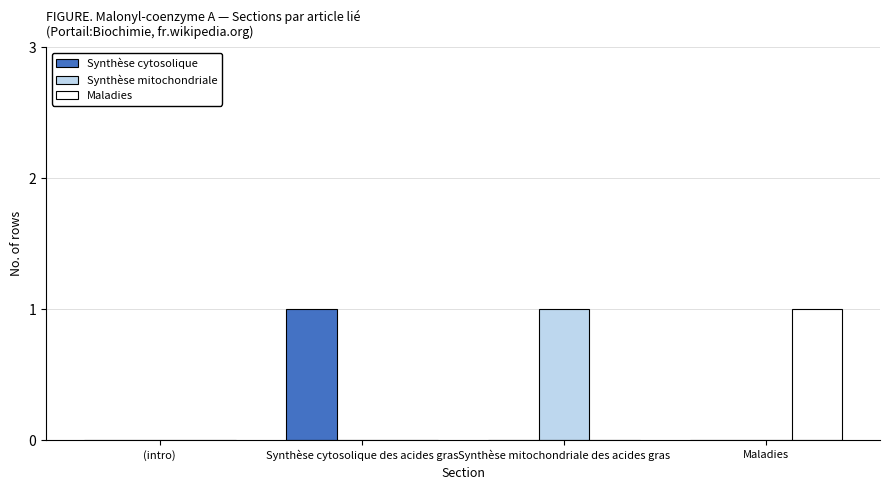

What is the total value across all series at Synthèse cytosolique des acides gras?

1